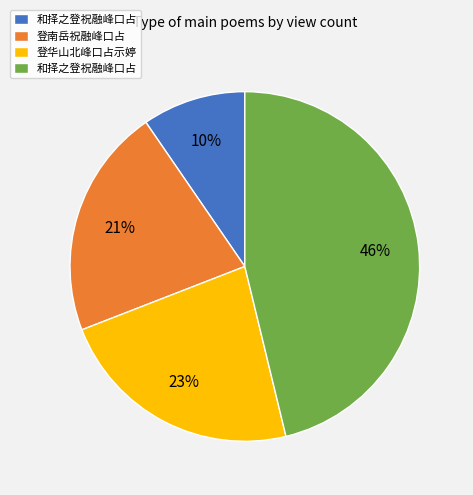

To the nearest percent, what is the average slice percentage?

25%